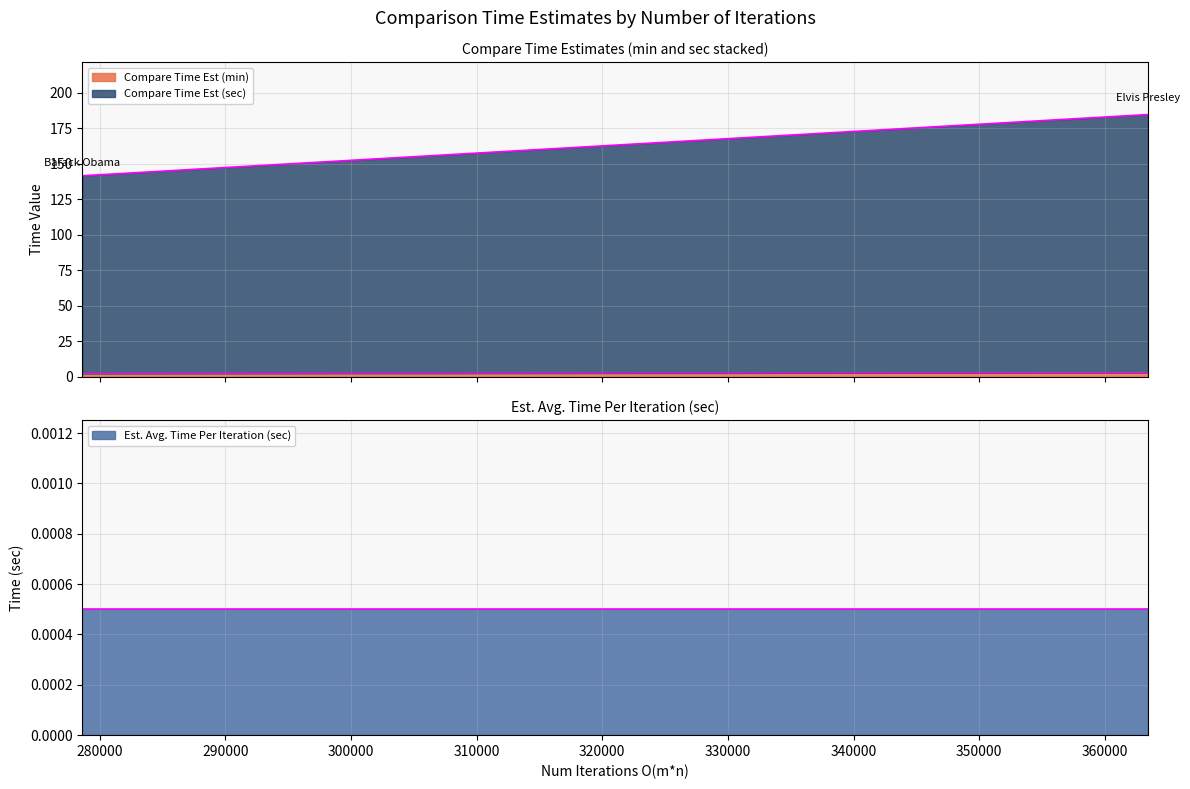

What is the sum of all Compare Time Est (sec) values?

321.0